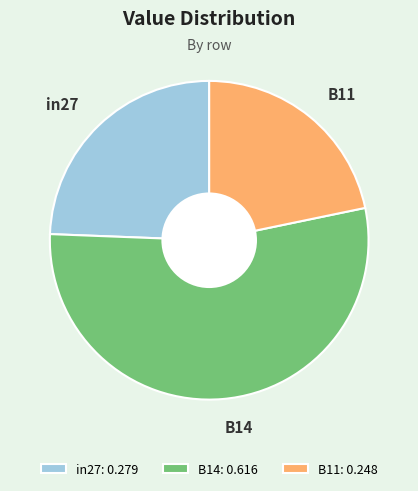

Which category has the biggest portion of the pie?

B14